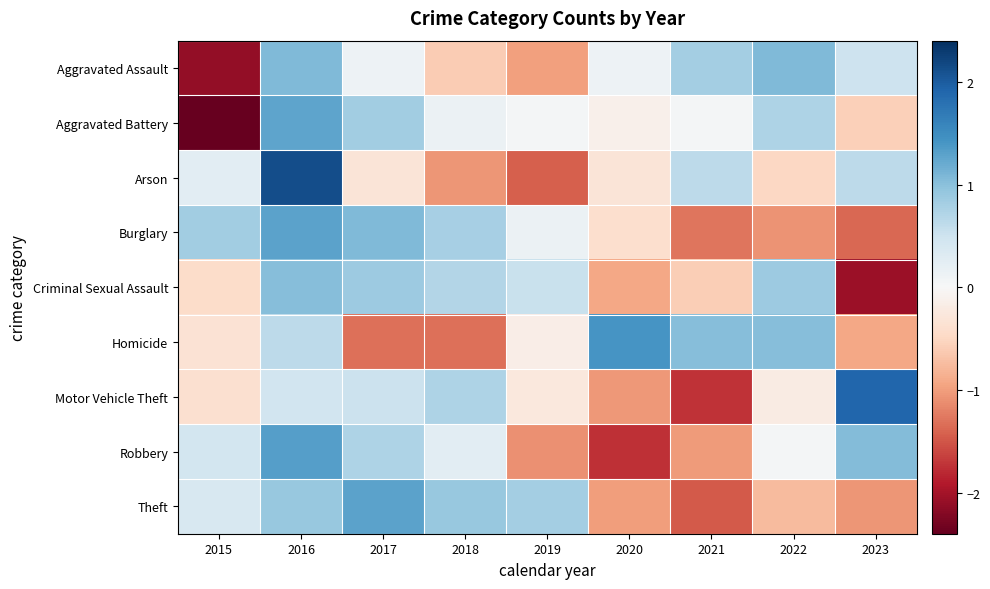

What is the difference between the highest and lowest values at 2016?

1.7